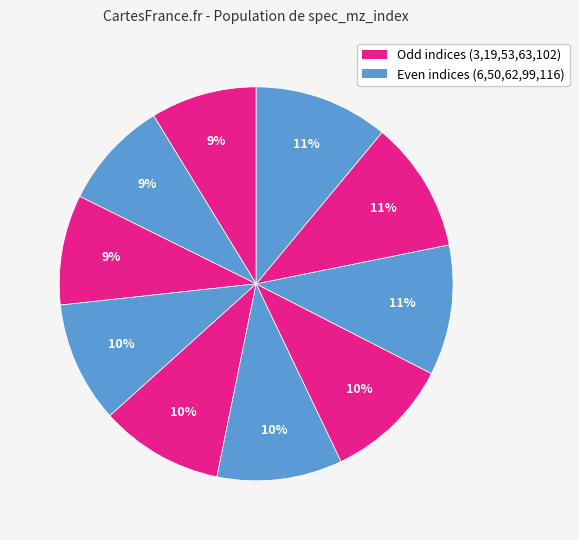

How many slices are in this pie chart?

10